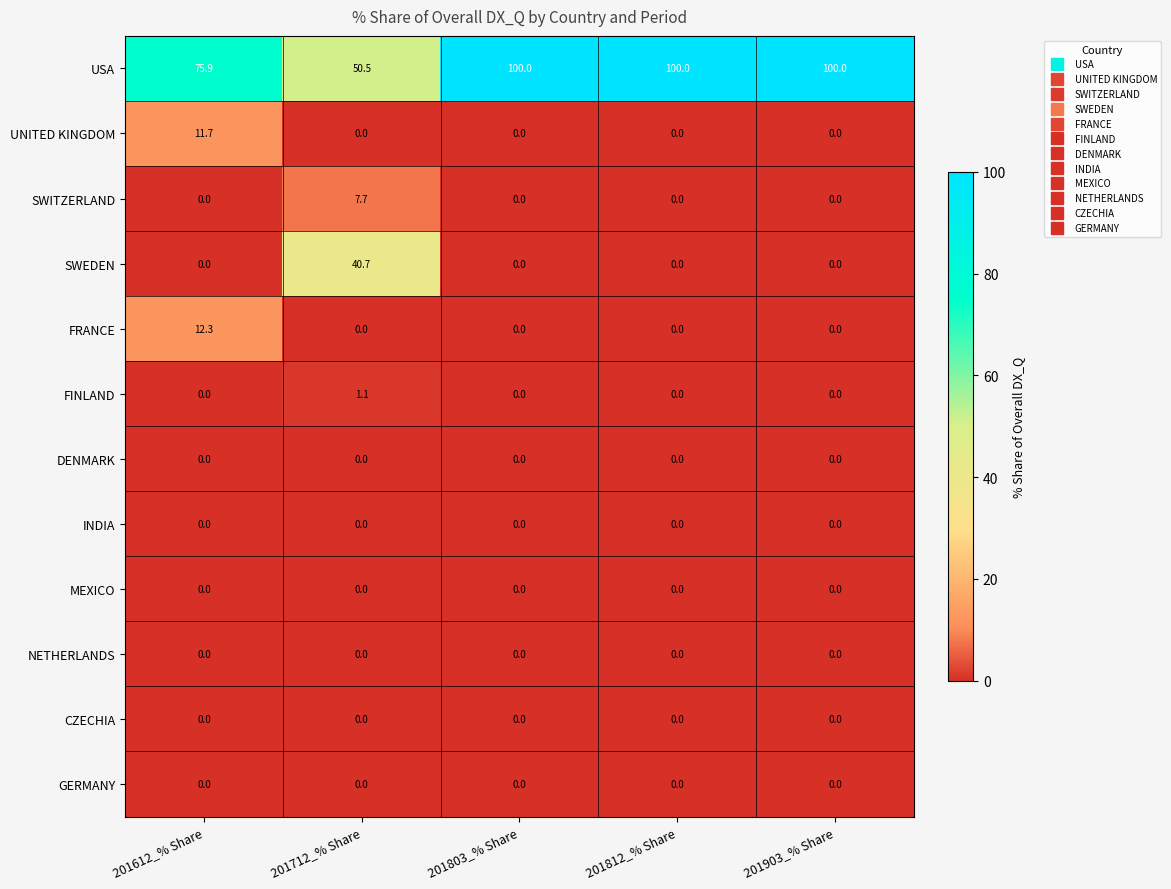

At how many categories does at least one series exceed 48?

5